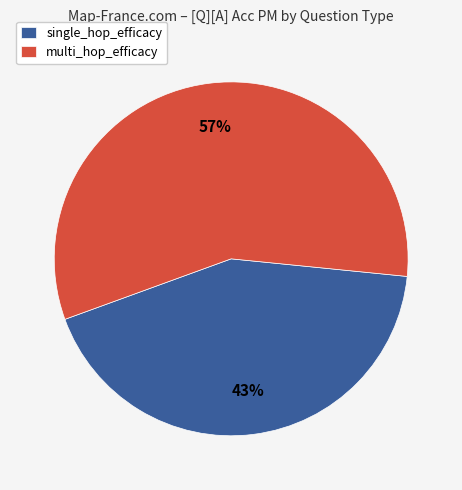

Is the sum of multi_hop_efficacy and single_hop_efficacy greater than half?

Yes